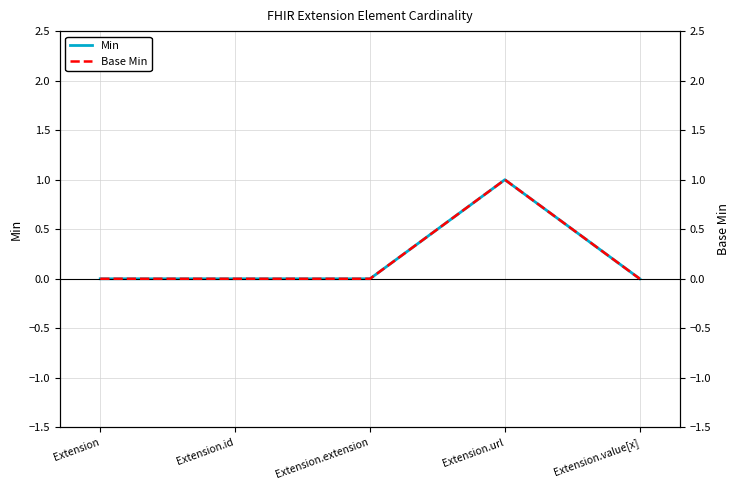

In Base Min, how many points are higher than both neighbors (excluding endpoints)?

1